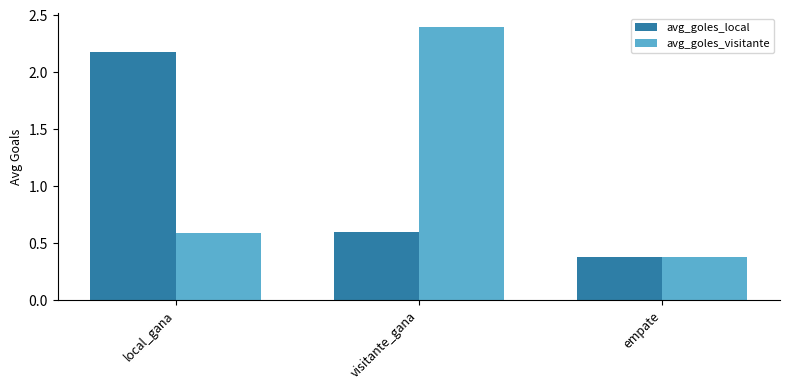

Is the value of avg_goles_local at local_gana greater than the value of avg_goles_visitante at visitante_gana?

No